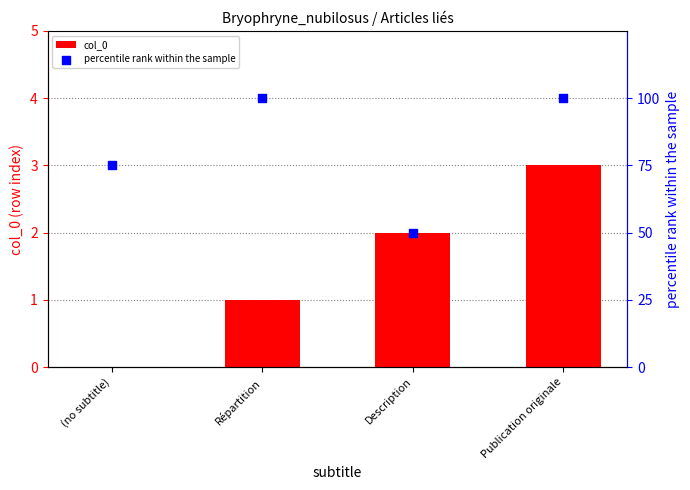

At which category is the sum across all series the highest?

Publication originale